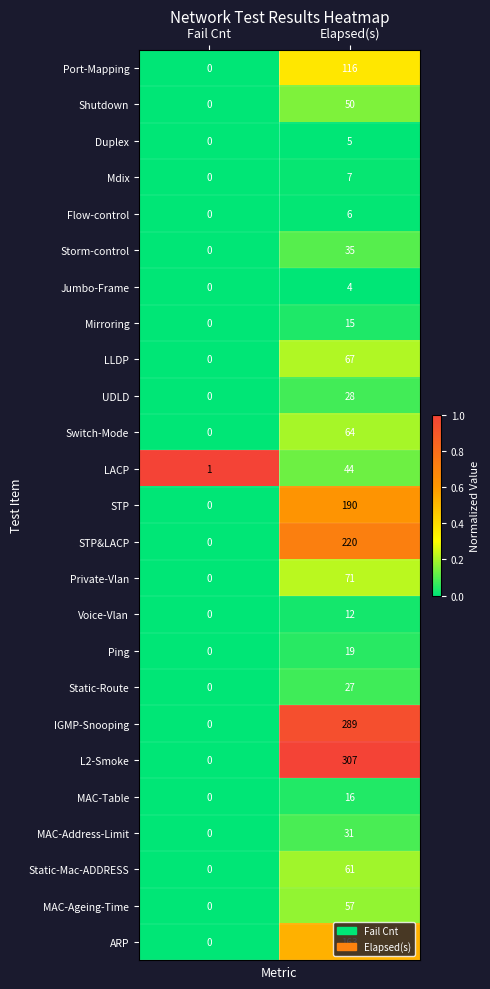

What is the spread (max minus min) of values at Fail Cnt?

1